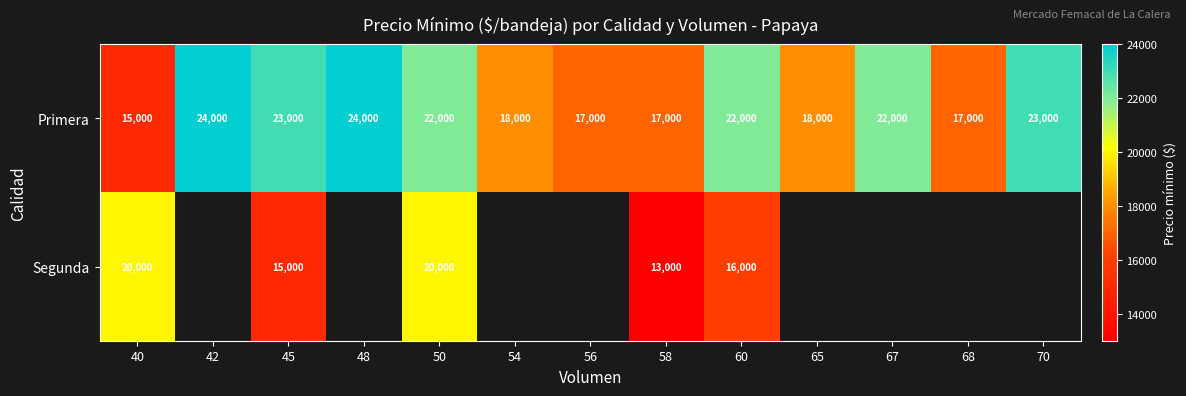

What is the difference between the maximum and minimum values in the Primera series?

9000